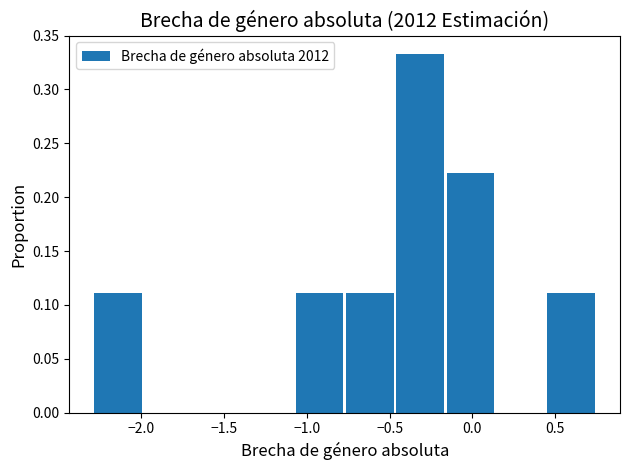

Reading left to right, transcribe this chart: for each bar, give the range it covers on the x-axis and its height. Neither the bar edges nor the heights are printed on the chart, so give them approximately, as read against the axes.

-2.30 to -2.00: 0.110
-2.00 to -1.70: 0
-1.70 to -1.35: 0
-1.35 to -1.05: 0
-1.05 to -0.75: 0.110
-0.75 to -0.45: 0.110
-0.45 to -0.15: 0.335
-0.15 to 0.15: 0.220
0.15 to 0.45: 0
0.45 to 0.75: 0.110